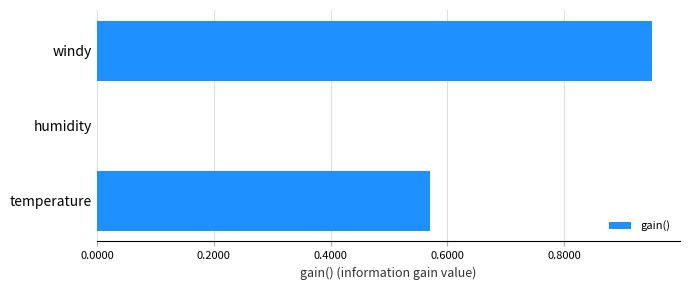

Is it true that the value at windy is 0.6?

False